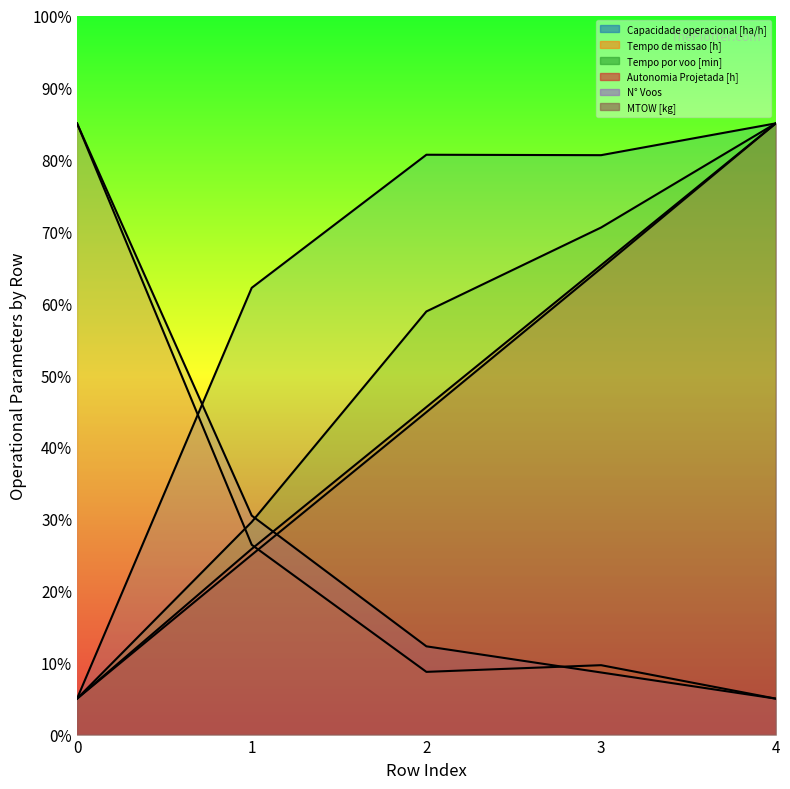

What is the difference between the maximum and second lowest values in the Capacidade operacional [ha/h] series?

22.9